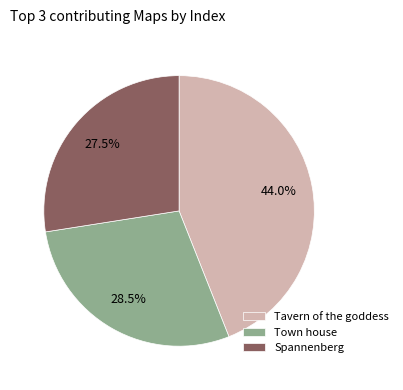

Combined, what portion of the pie is Tavern of the goddess and Town house?

72.5%